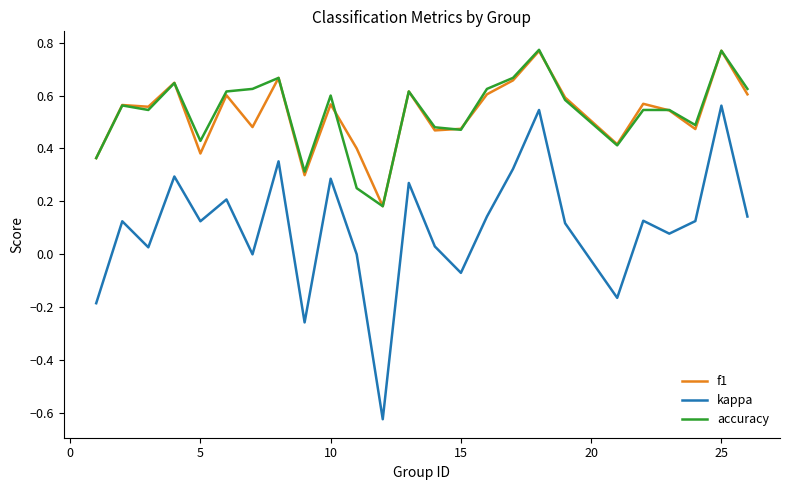

How many series are shown in this chart?

3